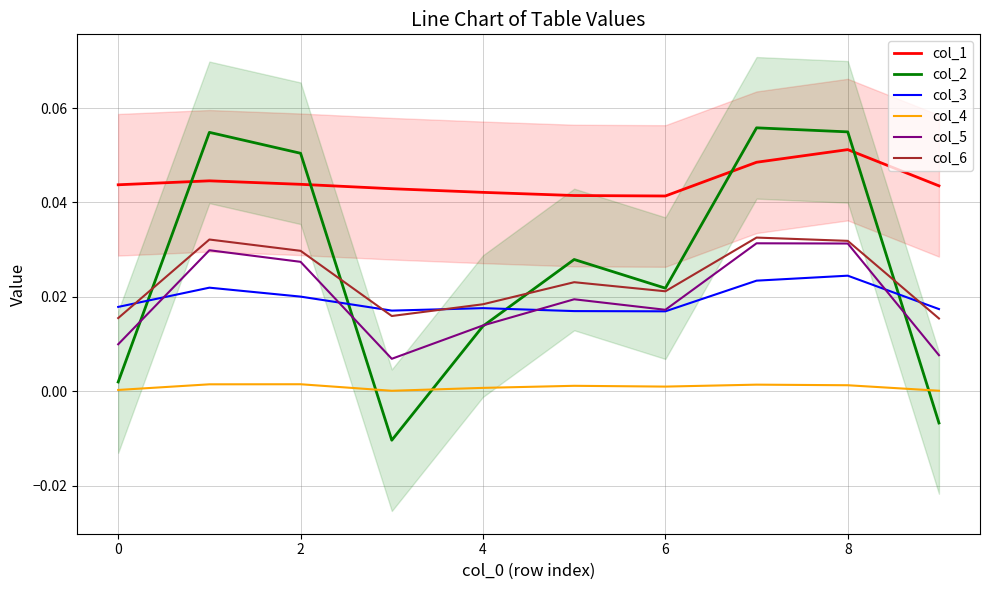

True or false: col_1 and col_4 intersect in this chart.

False